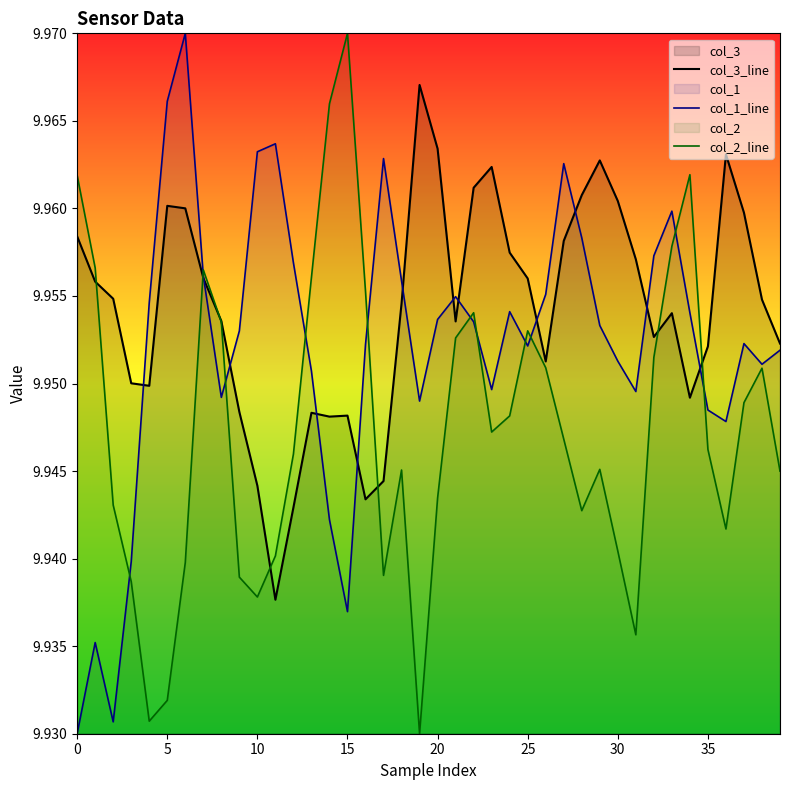

Rank the series by their average value, from lowest to highest.

col_2_line, col_1_line, col_3_line